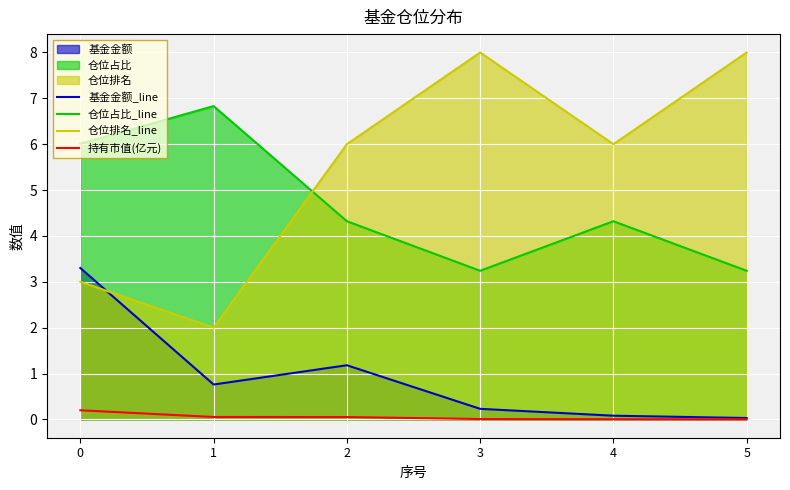

Count the number of categories in the chart.

6